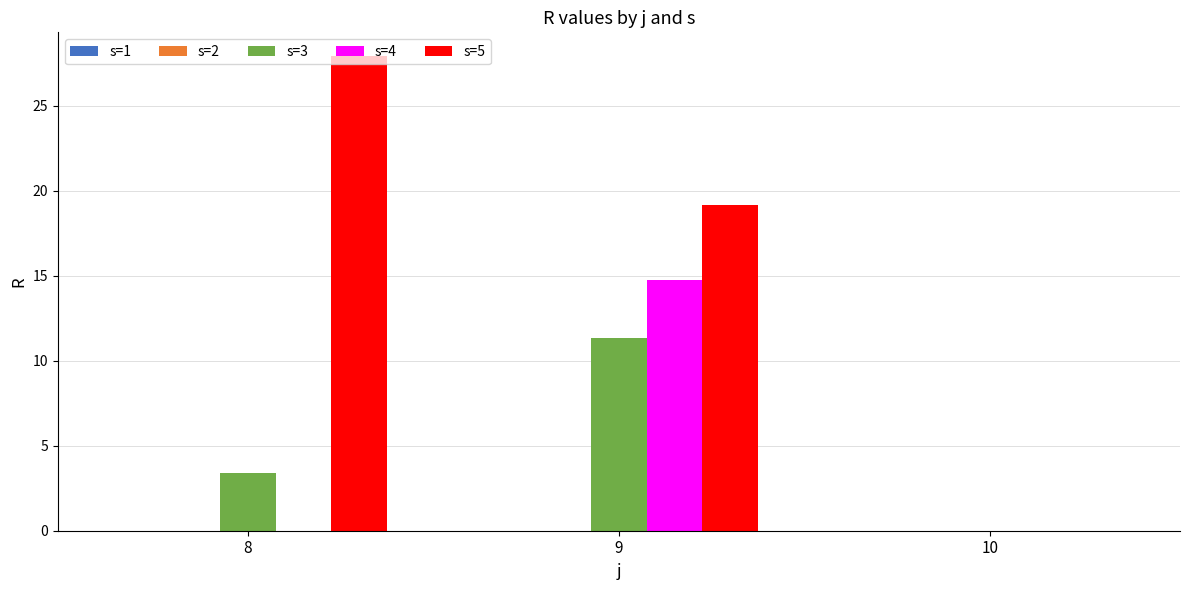

Which category has the highest value in the s=3 series?

9